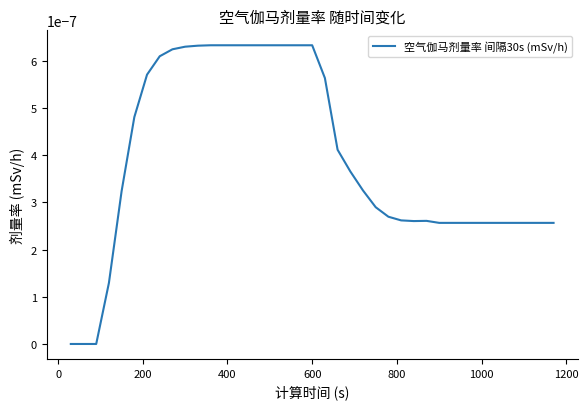

Does the chart have visible grid lines?

No